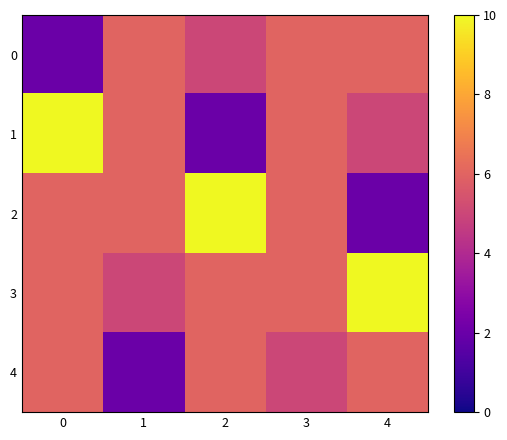

Between 1 and 3, which is larger?

1